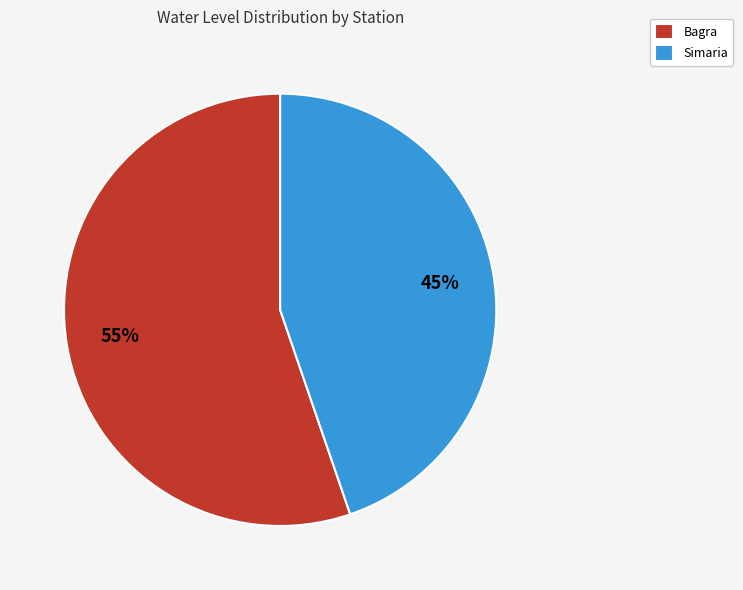

To the nearest percent, what is the combined percentage of Bagra and Simaria?

100%